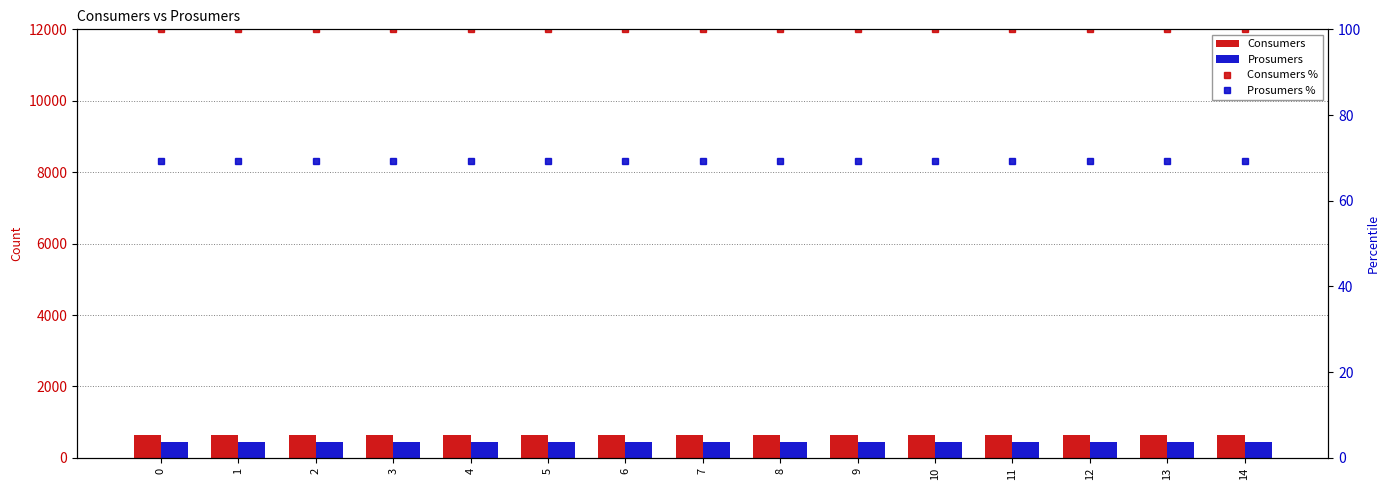

The Consumers % series shows 39.3 at 14. True or false?

False